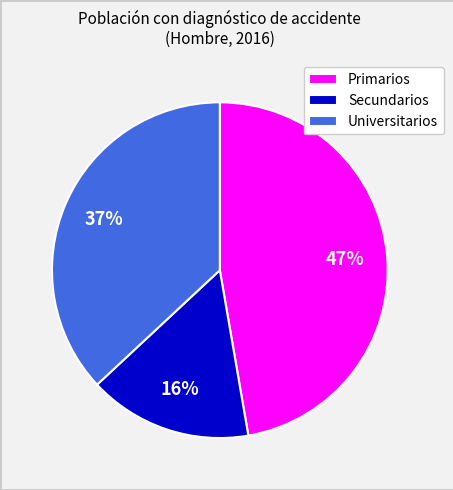

Is the sum of Universitarios and Secundarios greater than half?

Yes